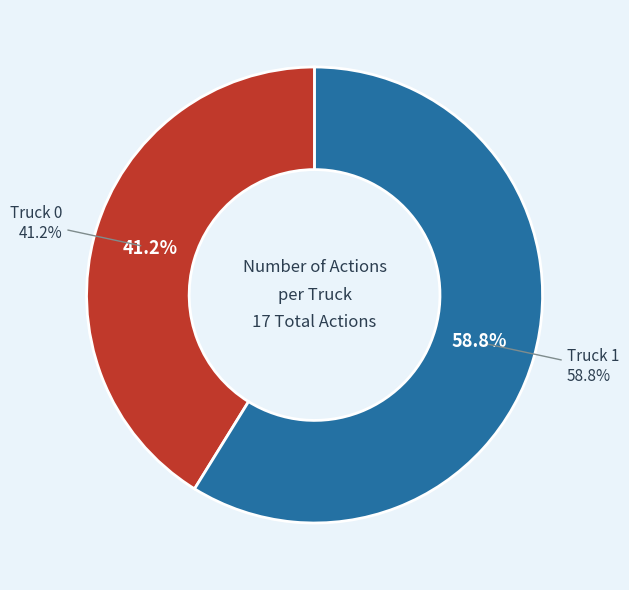

How many segments does this pie chart have?

2